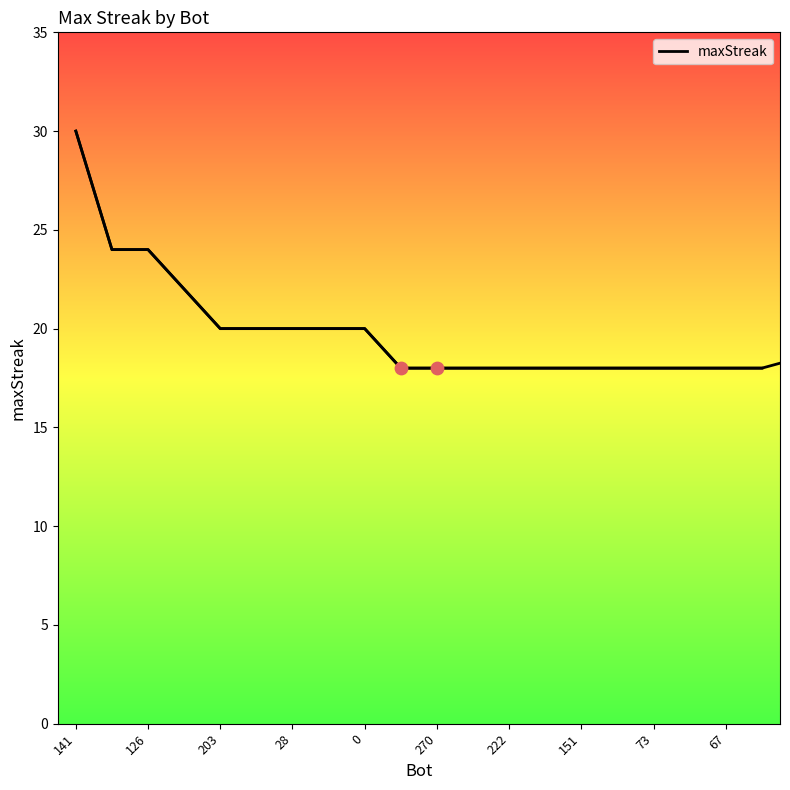

Between 203 and 19, which is larger?

203